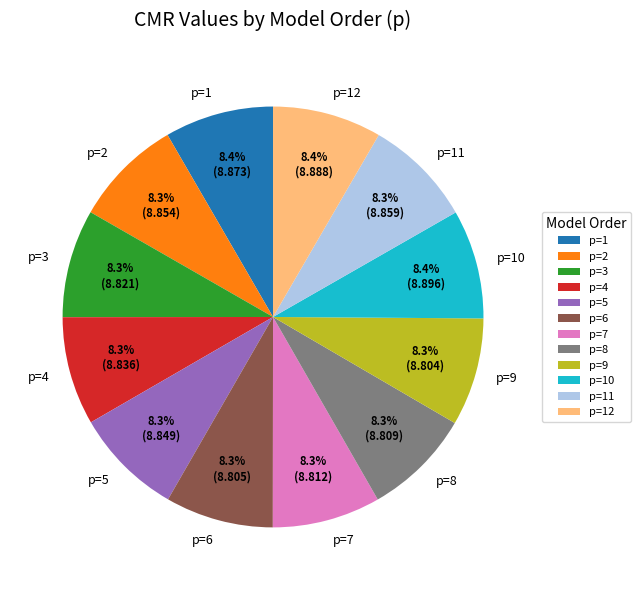

What portion of the pie excludes p=11?

91.7%